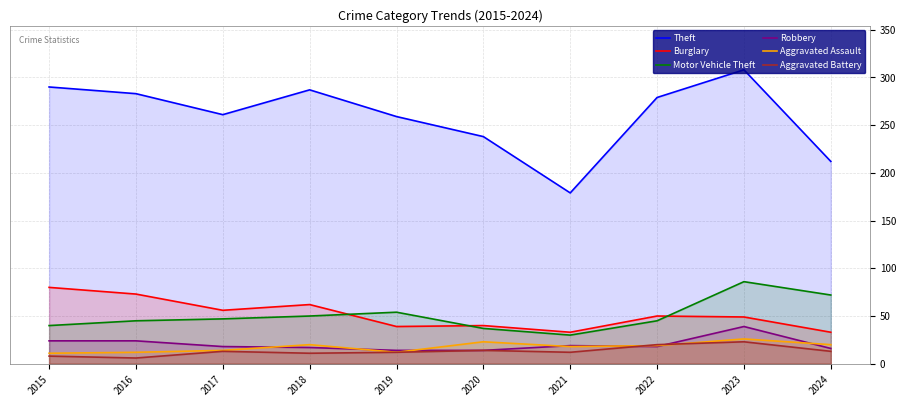

True or false: Robbery and Theft intersect in this chart.

False